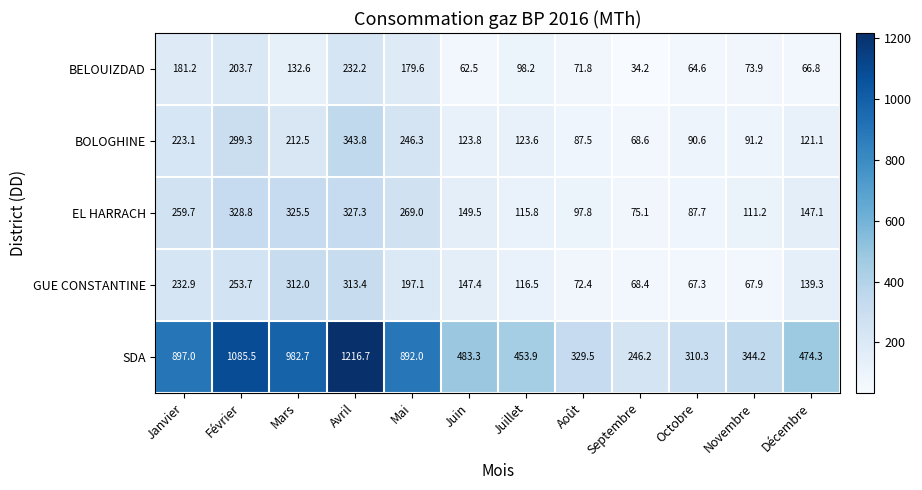

At how many categories does at least one series exceed 954?

3